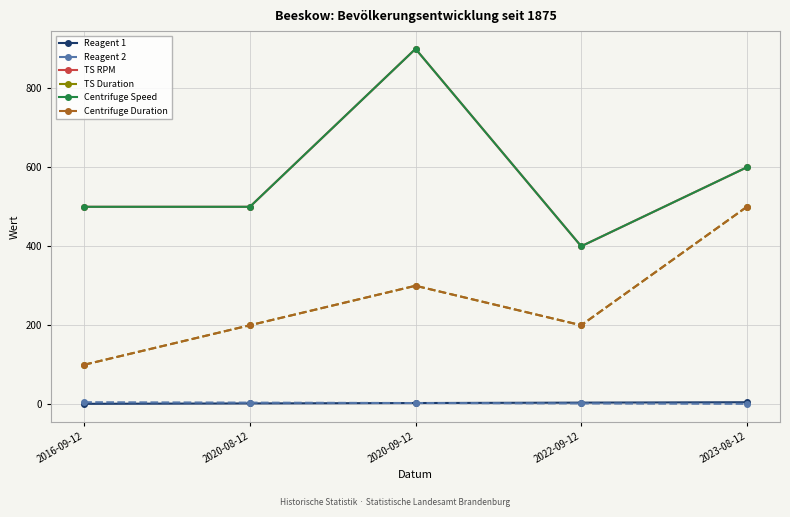

Does the chart have visible grid lines?

Yes